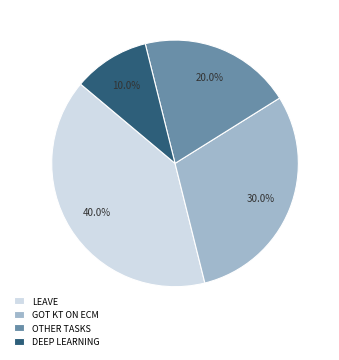

Which category has the biggest portion of the pie?

LEAVE